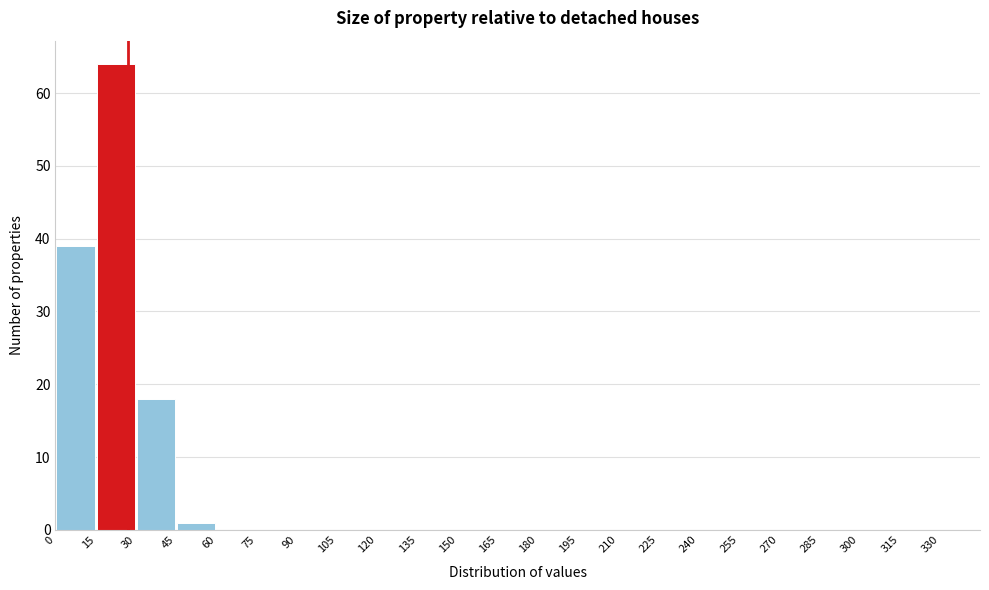

Which range on the x-axis has the tallest bar?

15 to 30